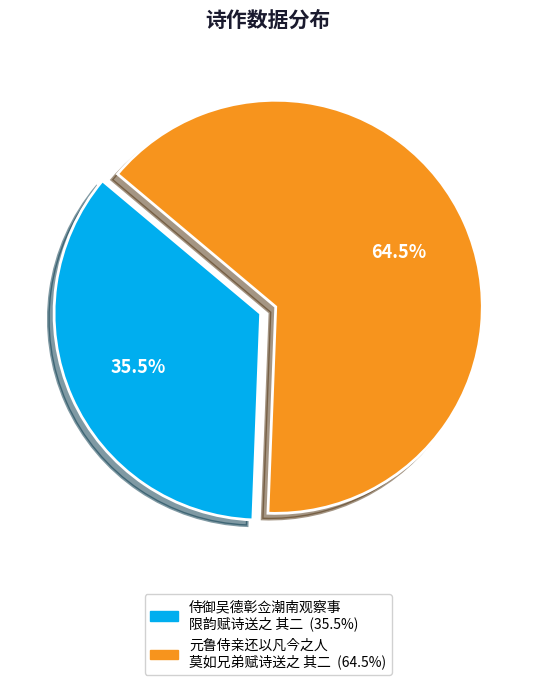

Does any single category account for the majority?

Yes